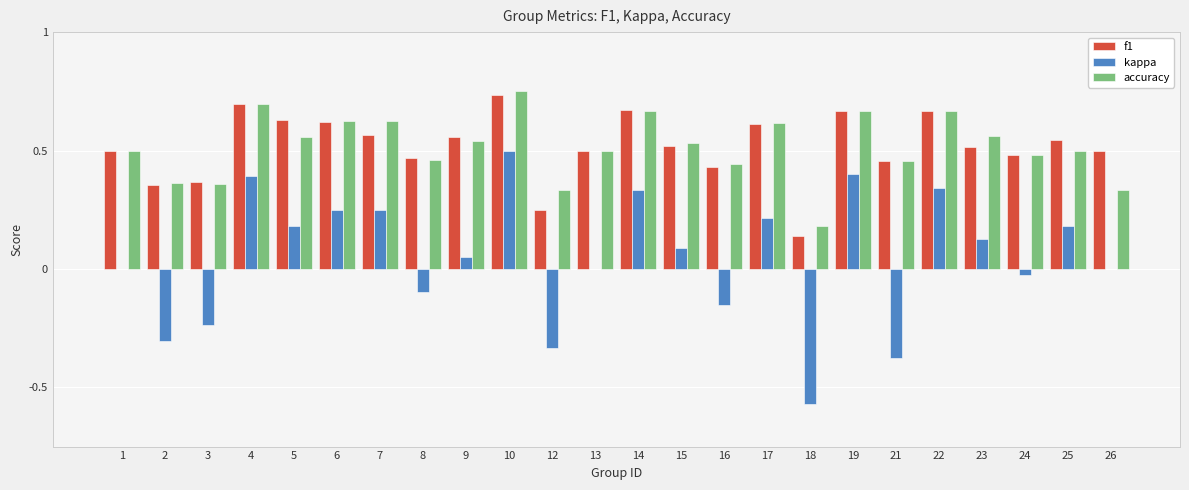

Are the bars horizontal?

No